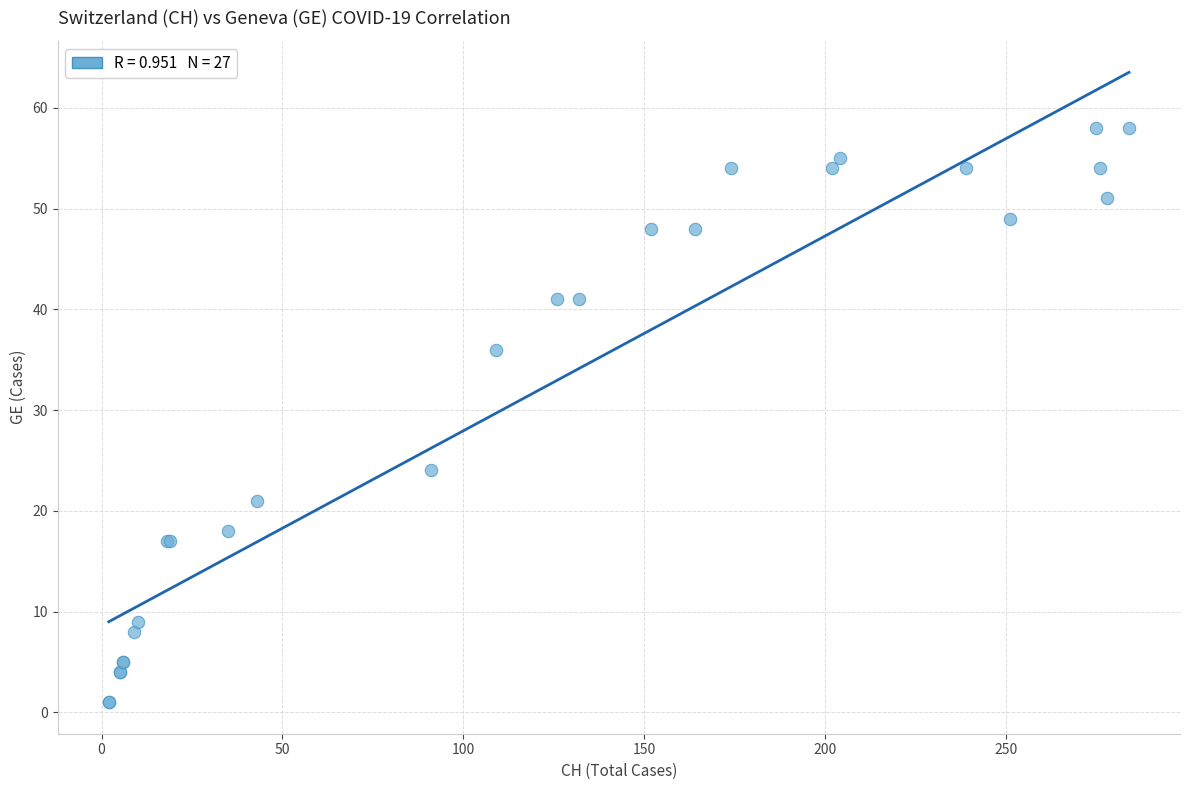

What Y value in the scatter plot is closest to 29?

24